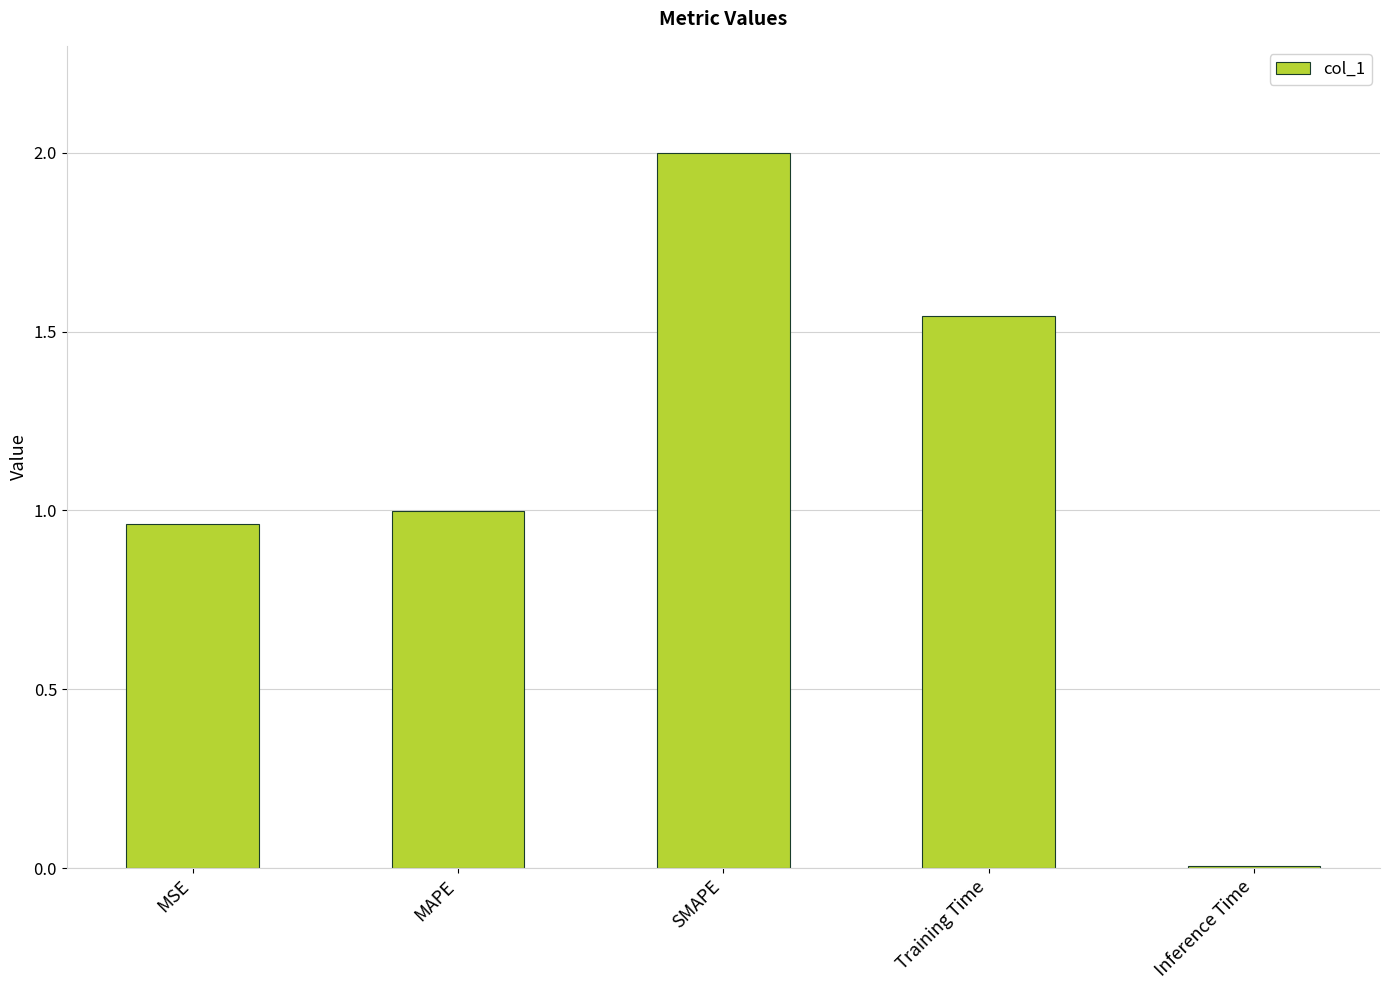

What is the difference between the maximum and minimum values?

2.0